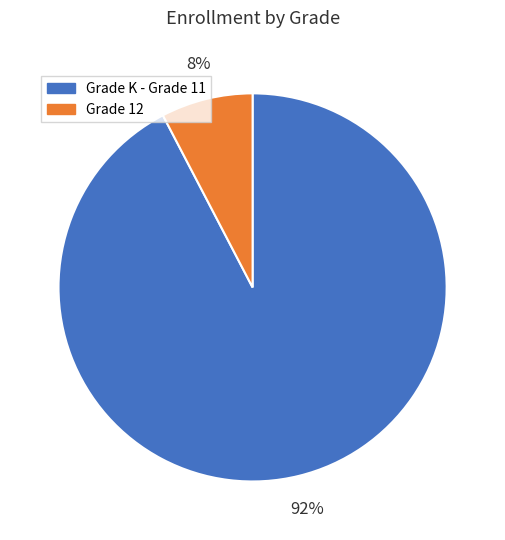

How many segments does this pie chart have?

2